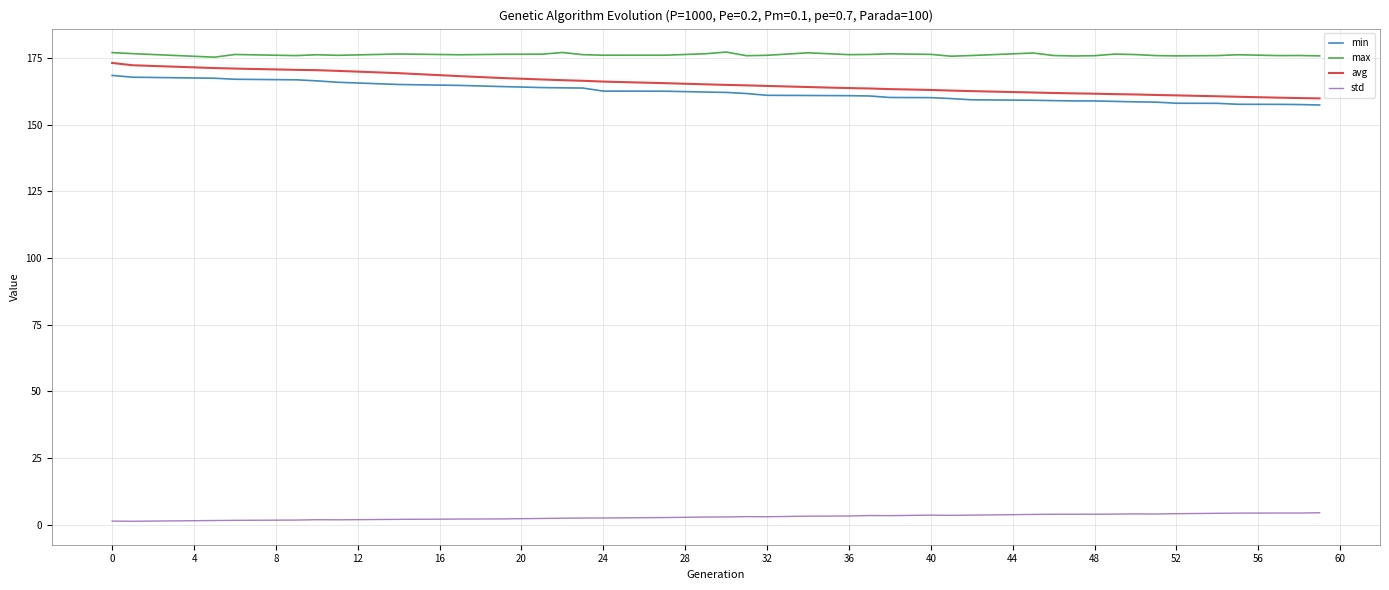

Is this an area chart (filled region under the line)?

No